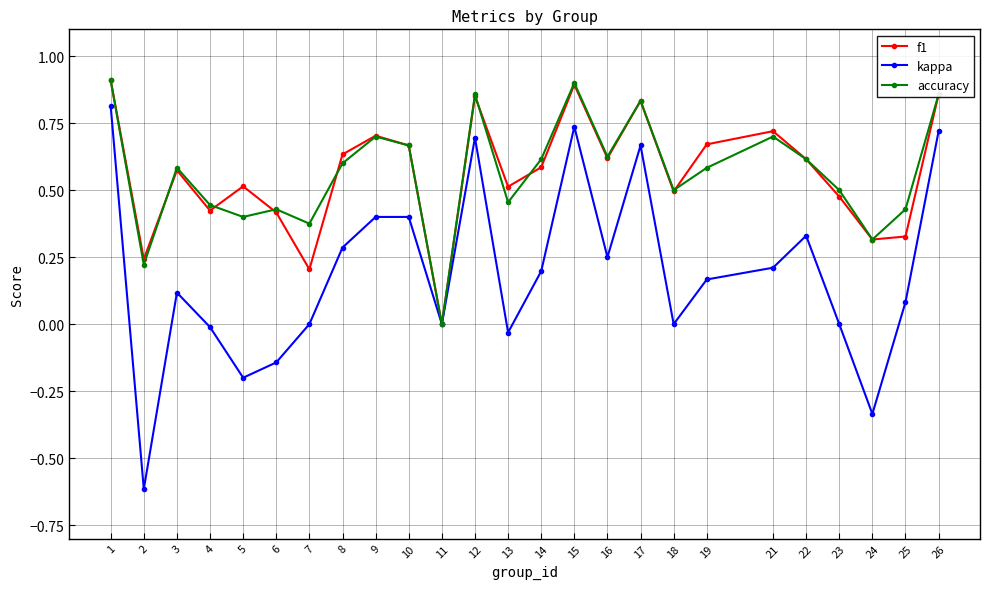

True or false: accuracy has more than 1 interior local peaks.

True